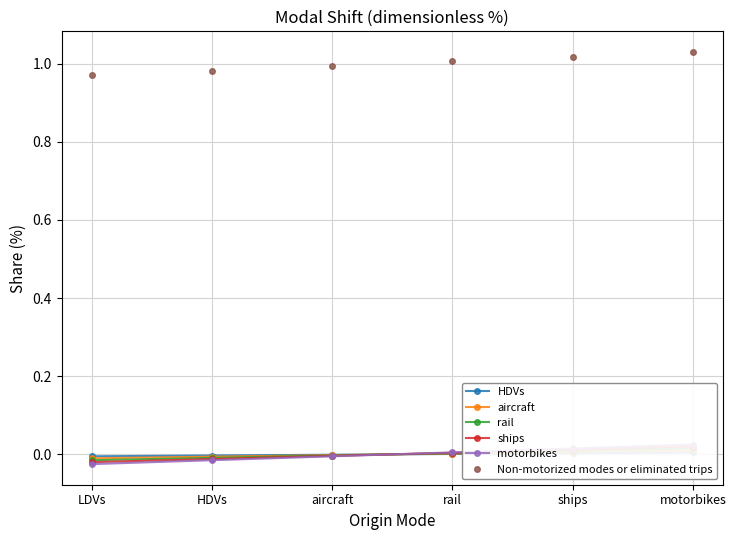

Between aircraft and rail, which series saw the biggest shift?

Non-motorized modes or eliminated trips